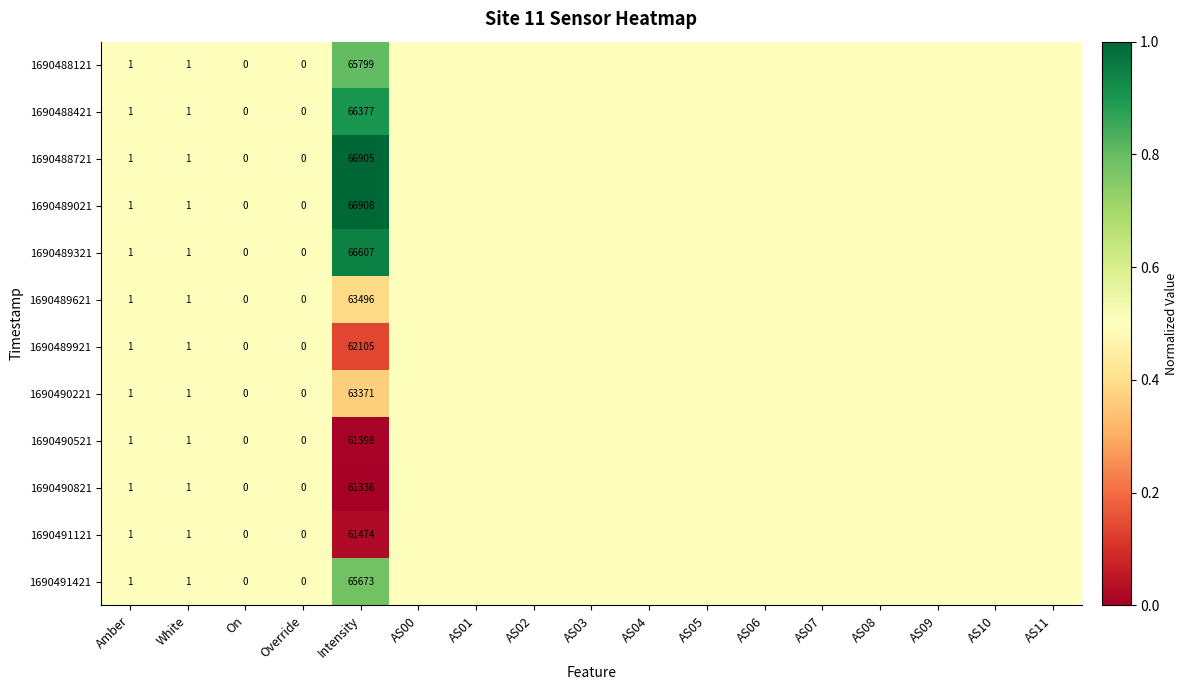

Which series has the largest total across all categories?

1690489021